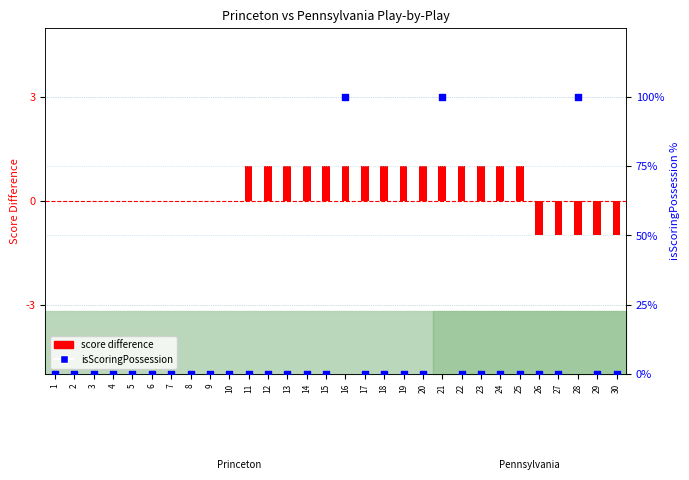

What is the total value across all series at 26?

-1